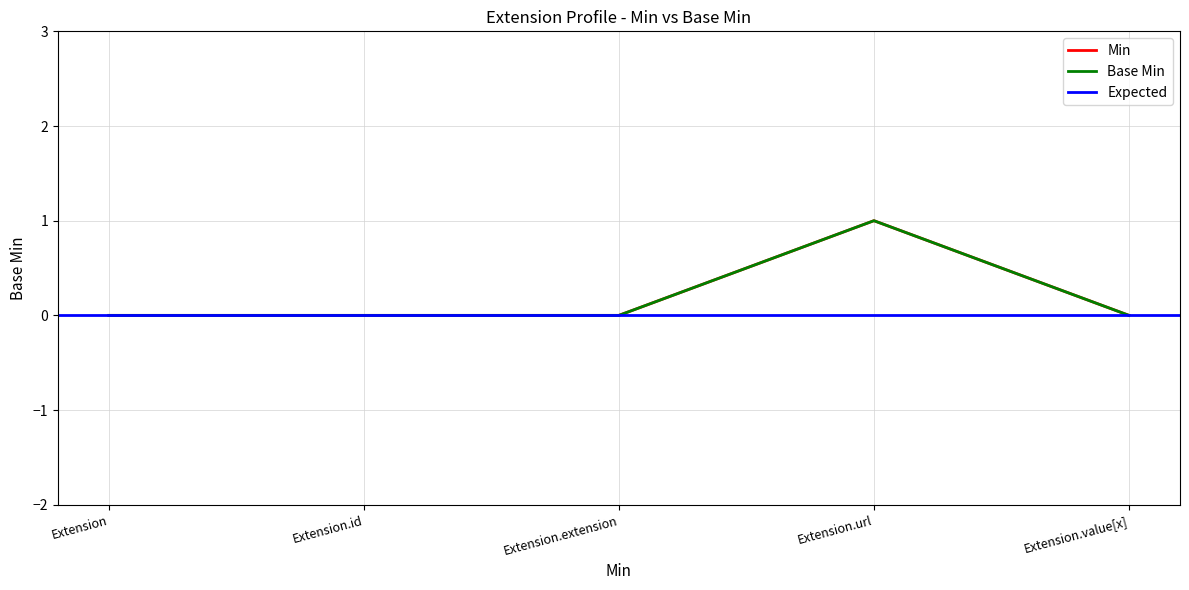

How many values in the Base Min series exceed 0?

1